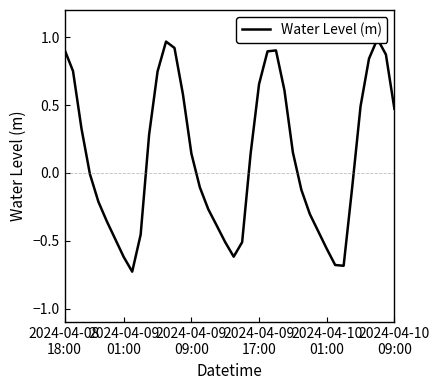

How many values are below zero?

20